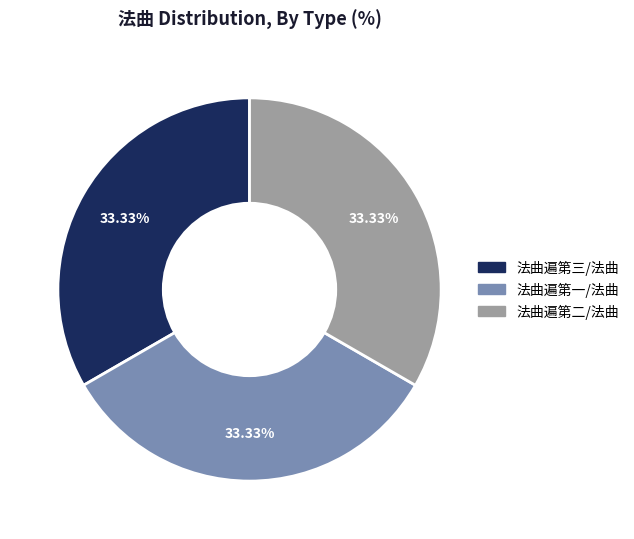

What portion of the pie excludes 法曲遍第二/法曲?

66.7%